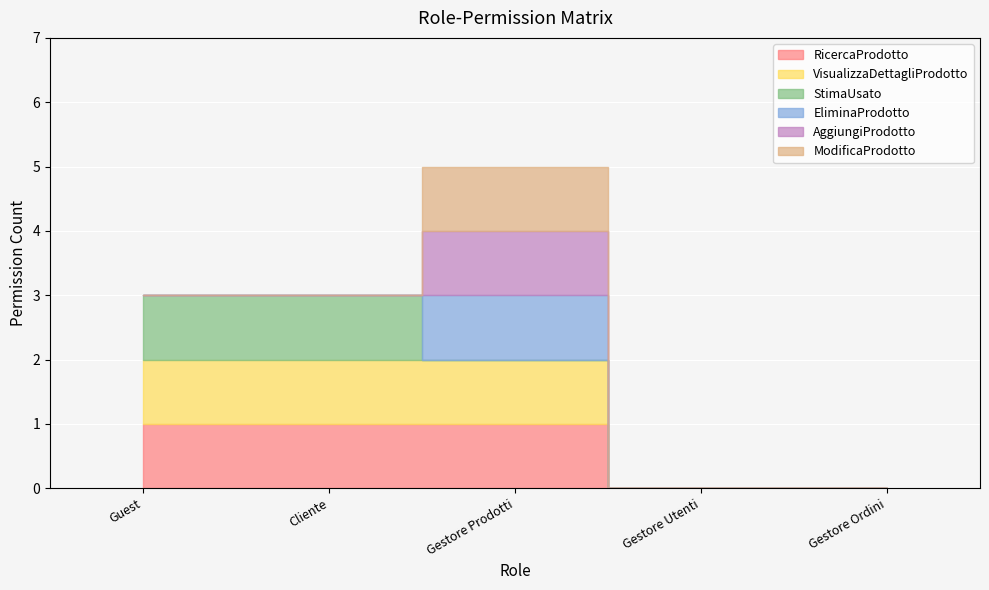

What is the difference between the AggiungiProdotto values at Gestore Prodotti and Gestore Utenti?

1